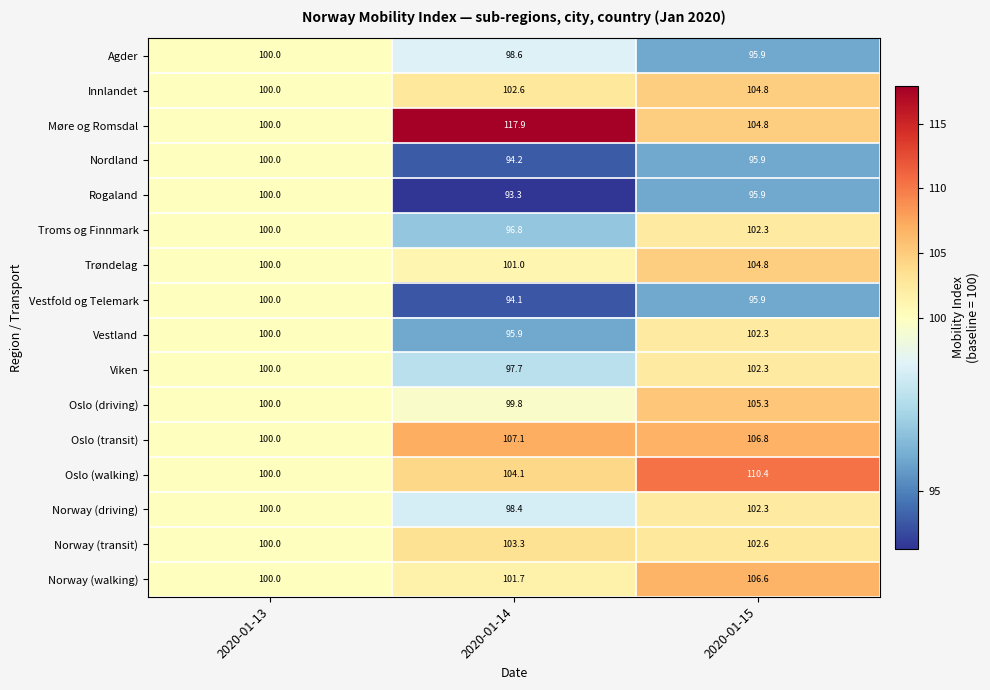

Which series has the largest total across all categories?

Møre og Romsdal